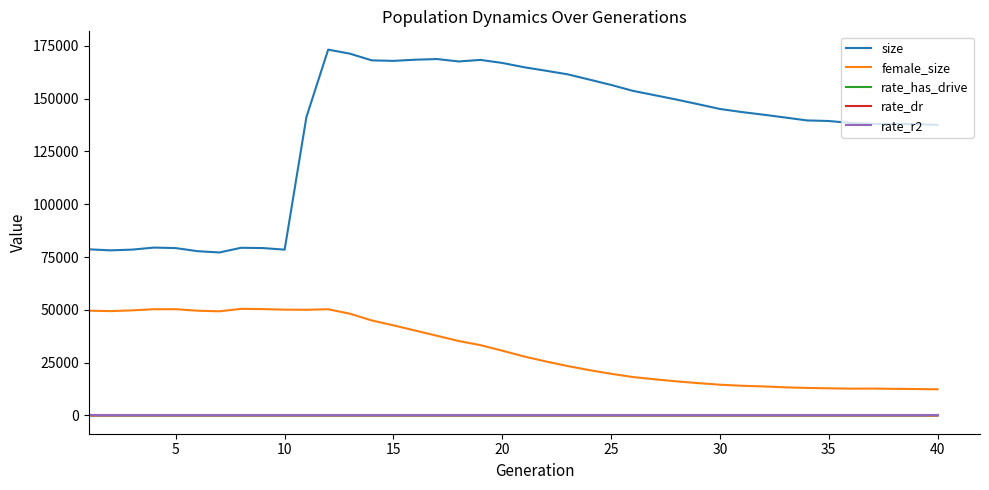

True or false: rate_has_drive and female_size cross at least once.

False